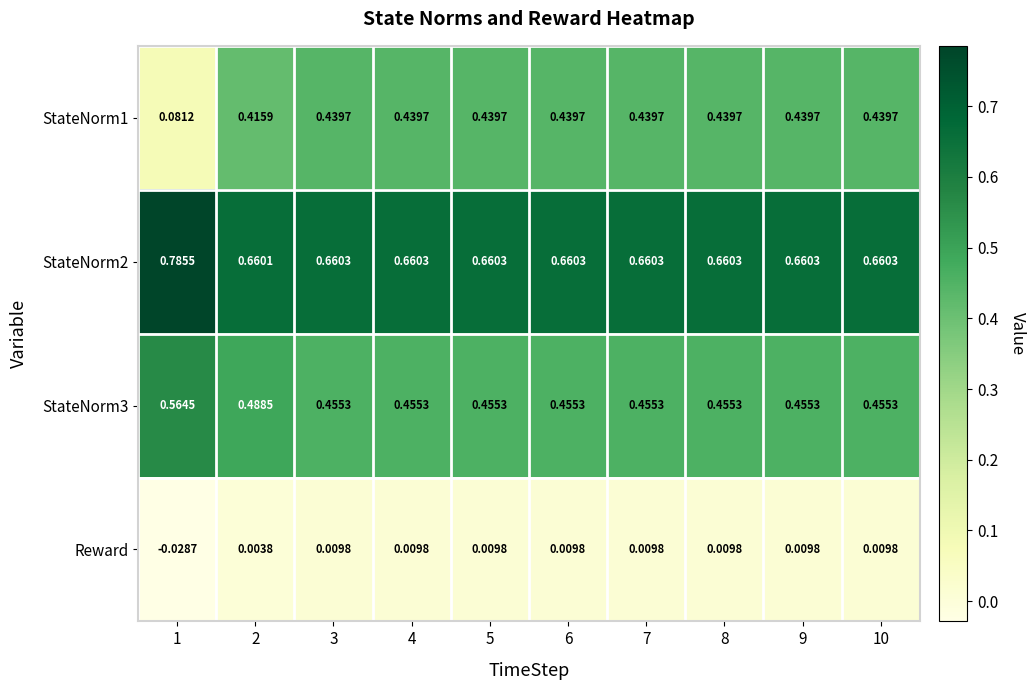

How many data points does each series have?

10